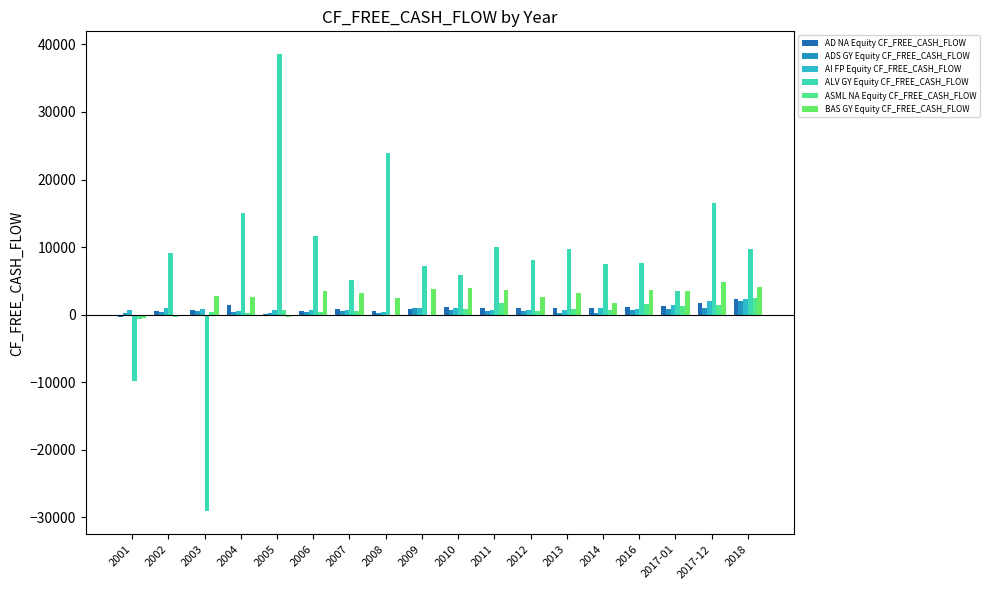

What value does the AI FP Equity CF_FREE_CASH_FLOW series have at 2017-12?

2071.5